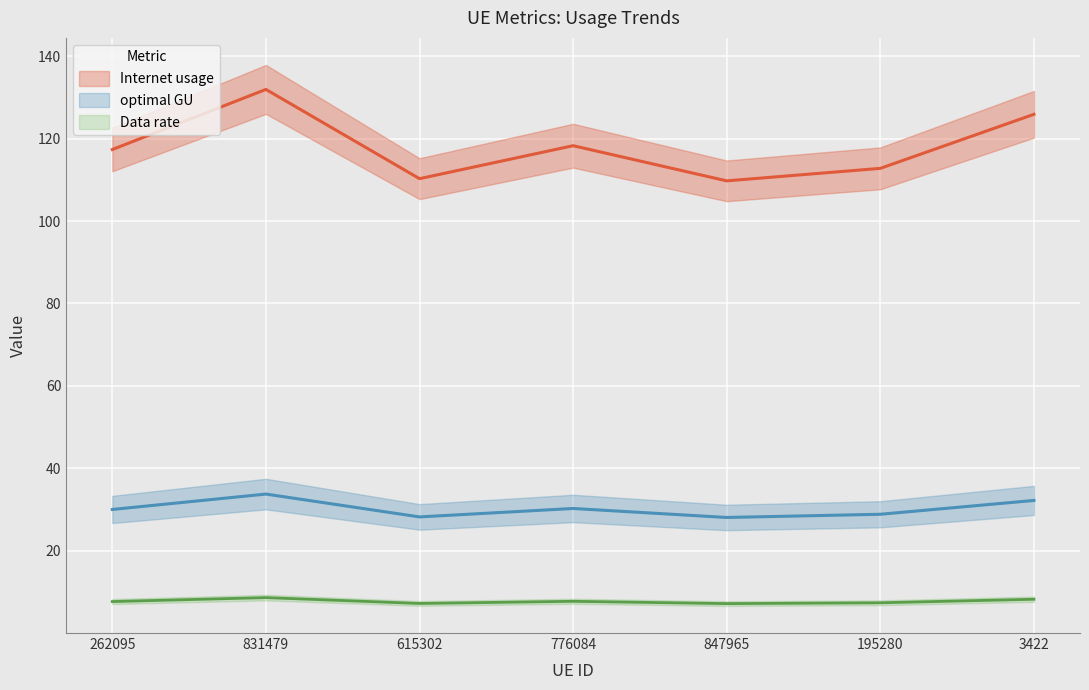

The value of Data rate at 615302 is 28.2. True or false?

True